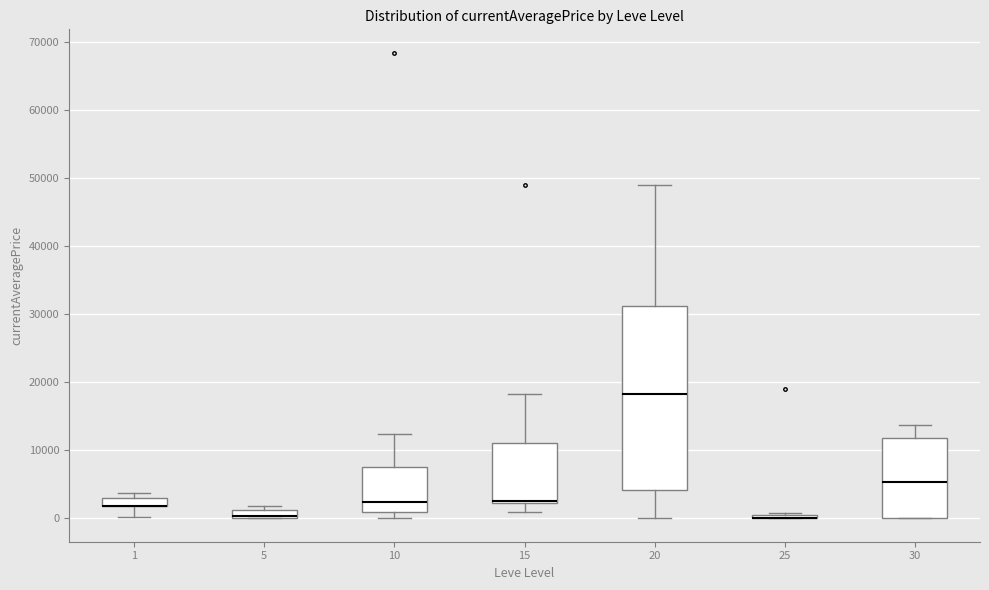

Where does the upper whisker of the box at x = 10 end on the y-axis? The values are not printed on the chart, so give them approximately, as read against the axis.

12000